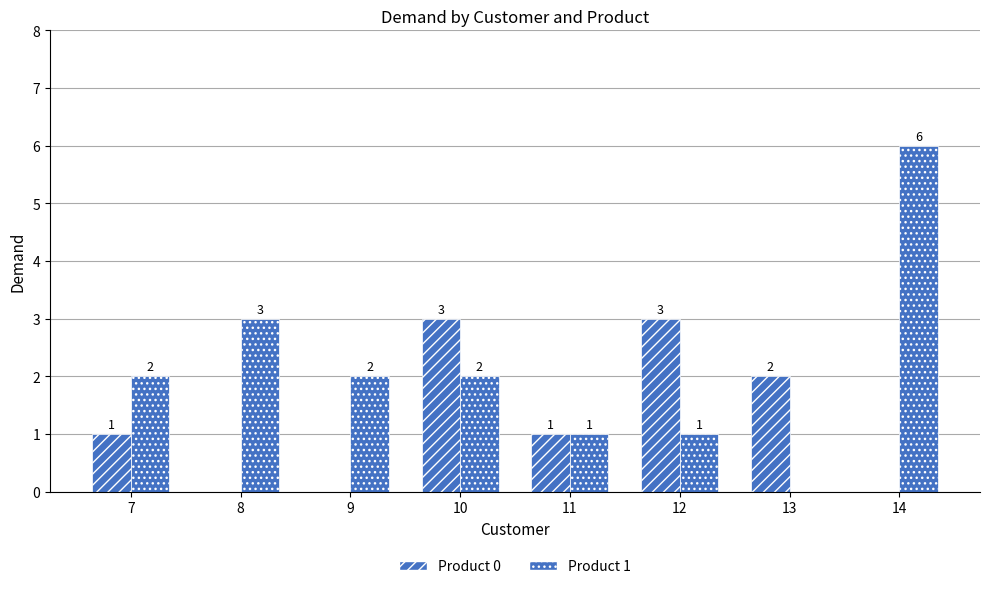

Which series has the largest total across all categories?

Product 1